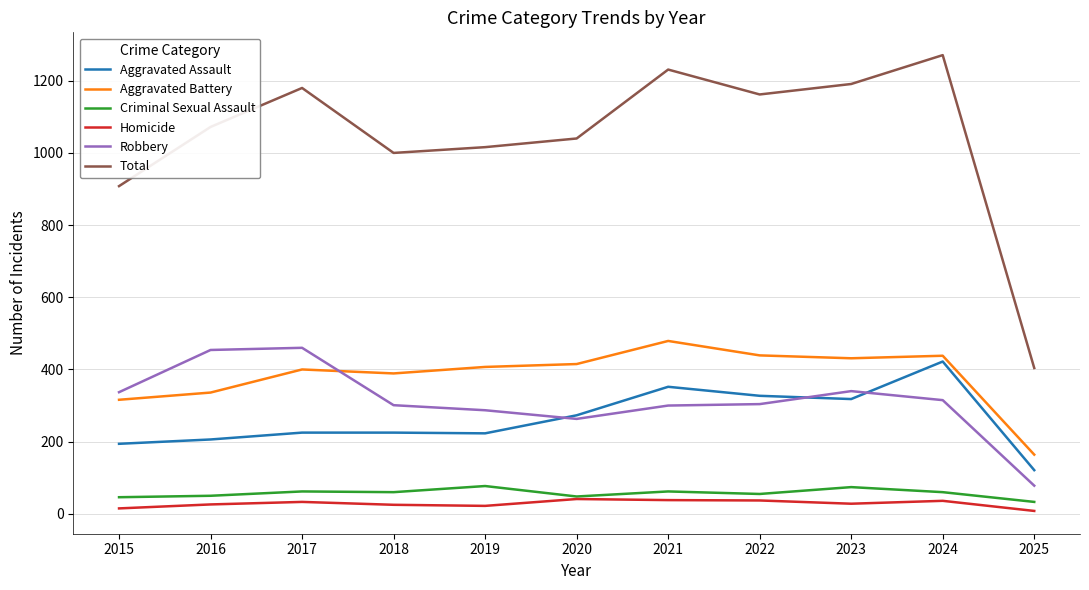

True or false: Aggravated Battery and Homicide cross at least once.

False